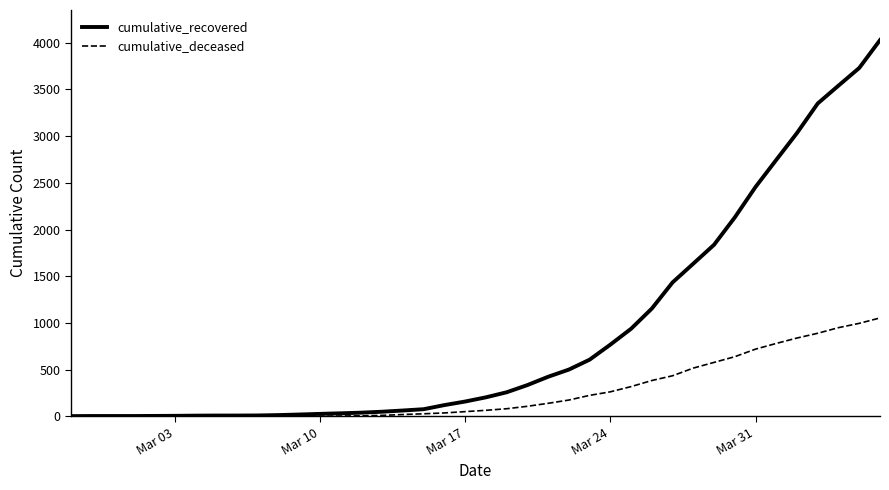

What is the maximum value for cumulative_deceased?

1054